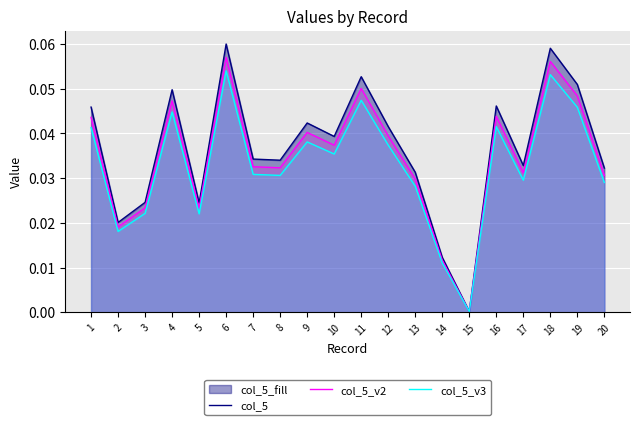

What is the total value across all series at 10?

0.1